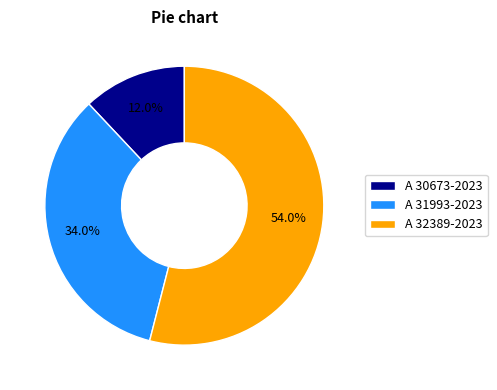

Rank the categories by value from highest to lowest.

A 32389-2023, A 31993-2023, A 30673-2023